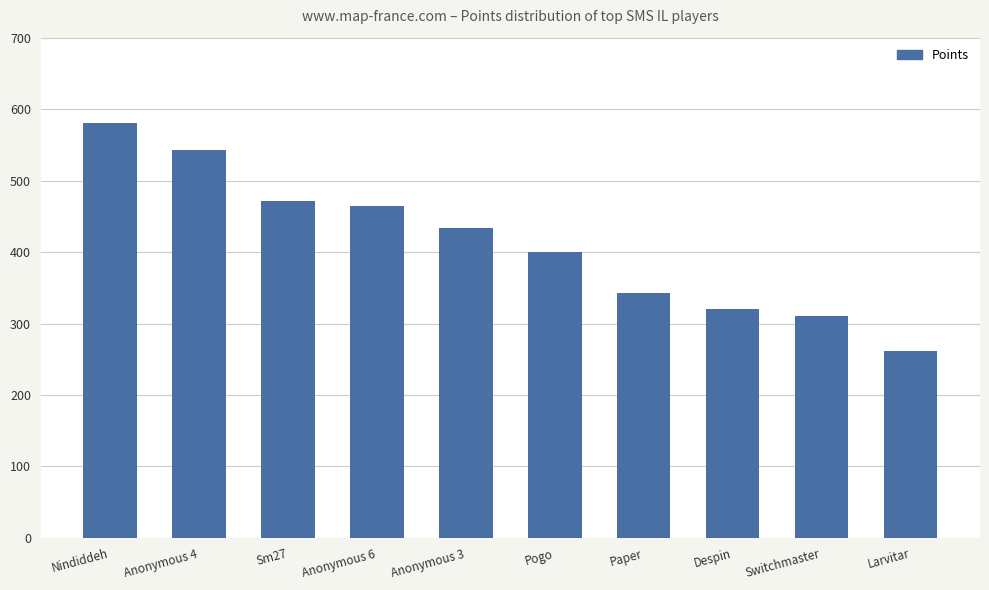

Read the value at Paper, to the nearest 10.

340